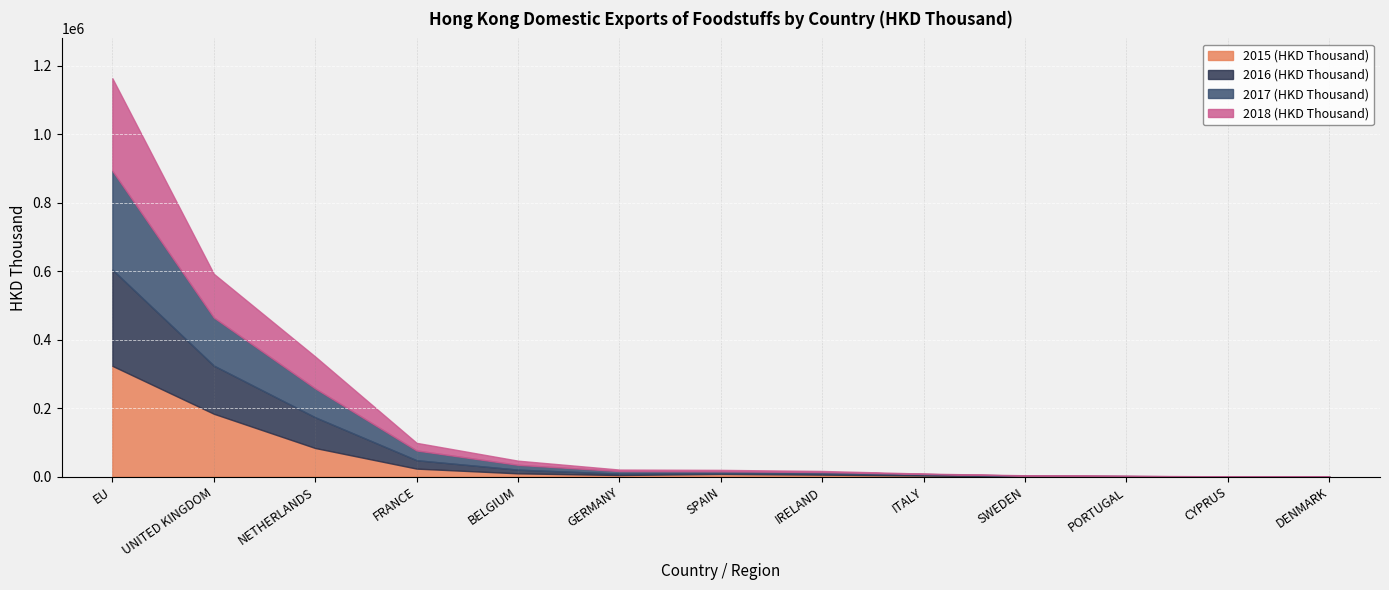

What is the label of the 7th point from the right?

SPAIN